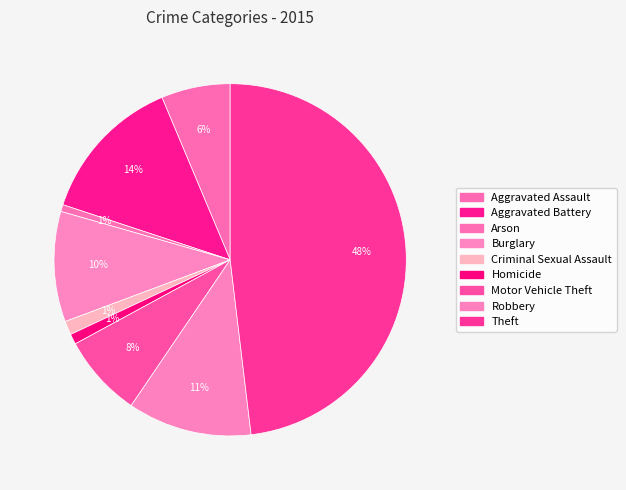

Count the number of slices in the pie.

9